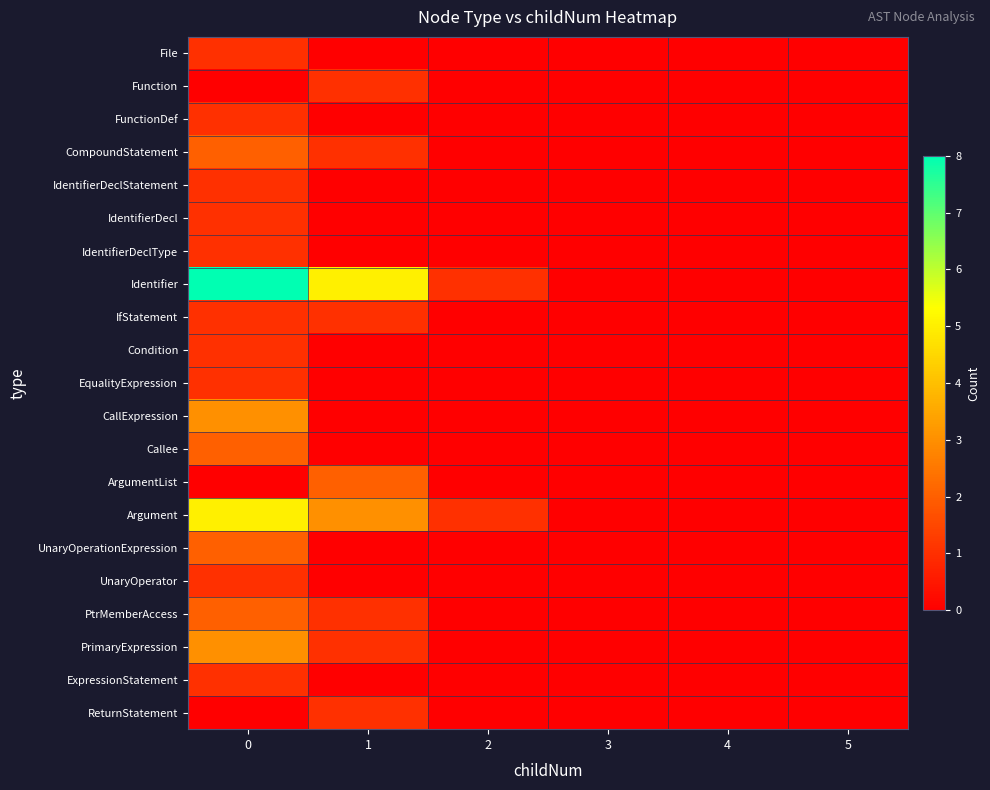

Which series has the largest total across all categories?

row_7